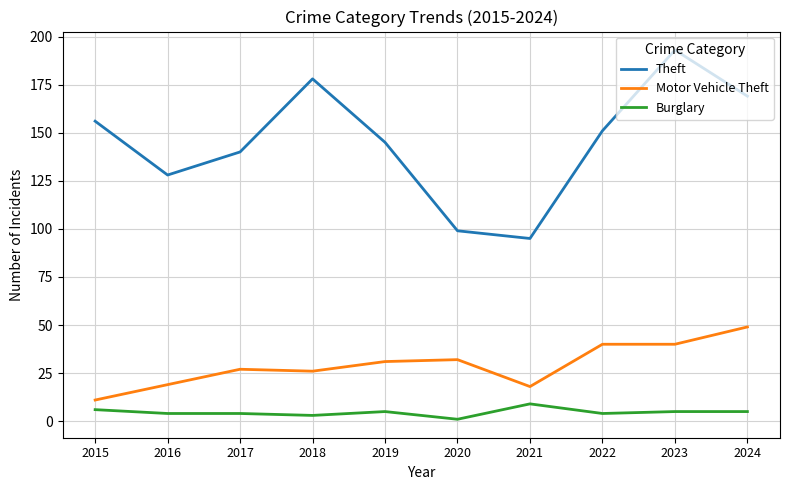

True or false: Burglary has a value of 3 at 2018.

True